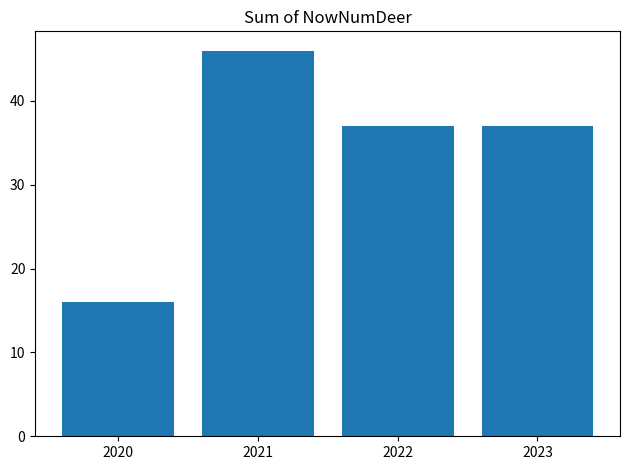

What is the ratio of the value at 2021 to the value at 2020?

2.9